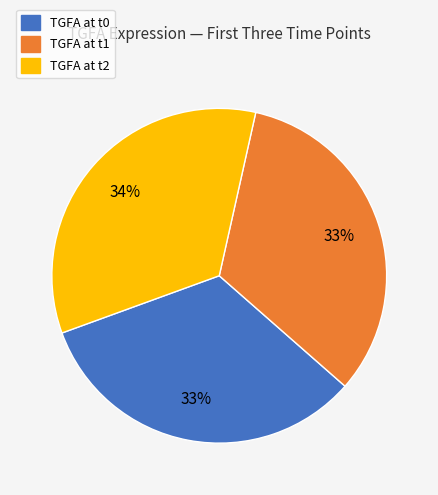

Is there any slice that represents more than half of the pie?

No